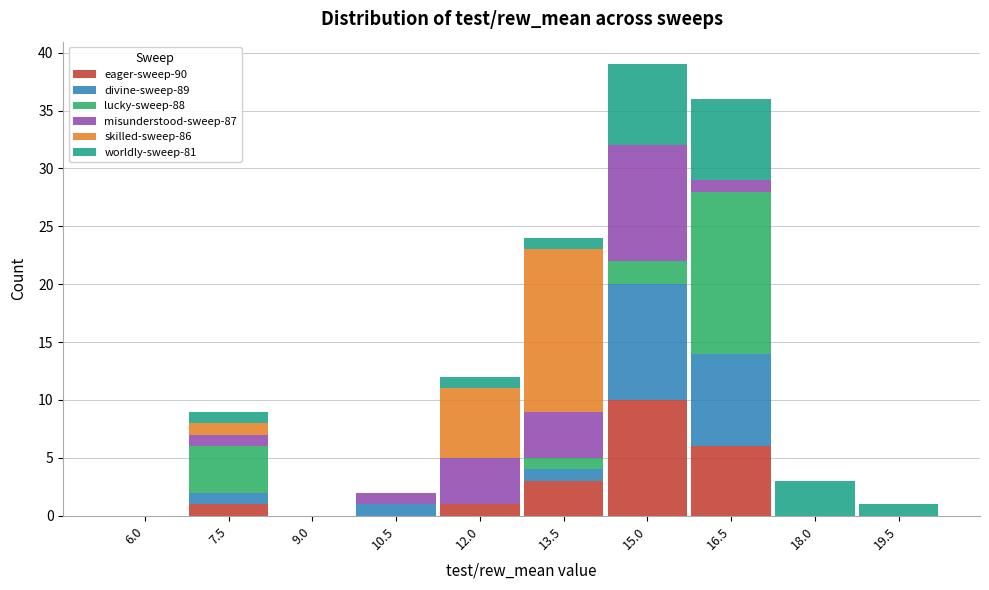

What is the highest value of the eager-sweep-90 series?

10